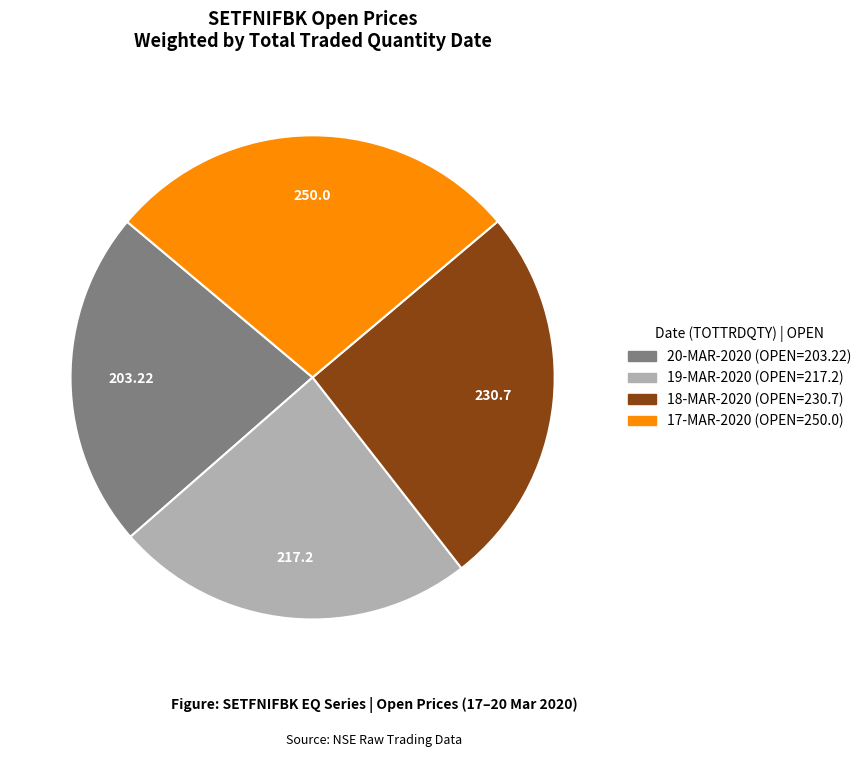

Is there a majority slice in this chart?

No